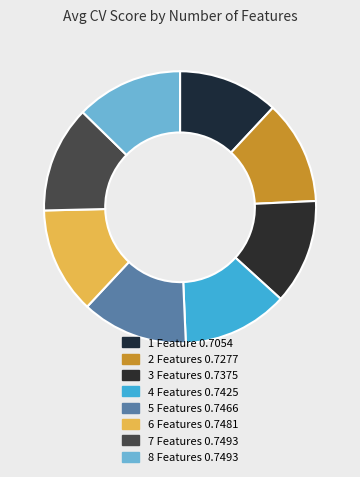

Is 2 Features the majority of the pie?

No